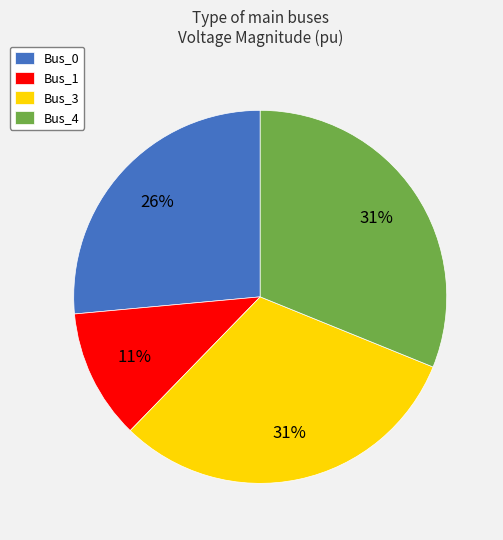

Is there any slice that represents more than half of the pie?

No